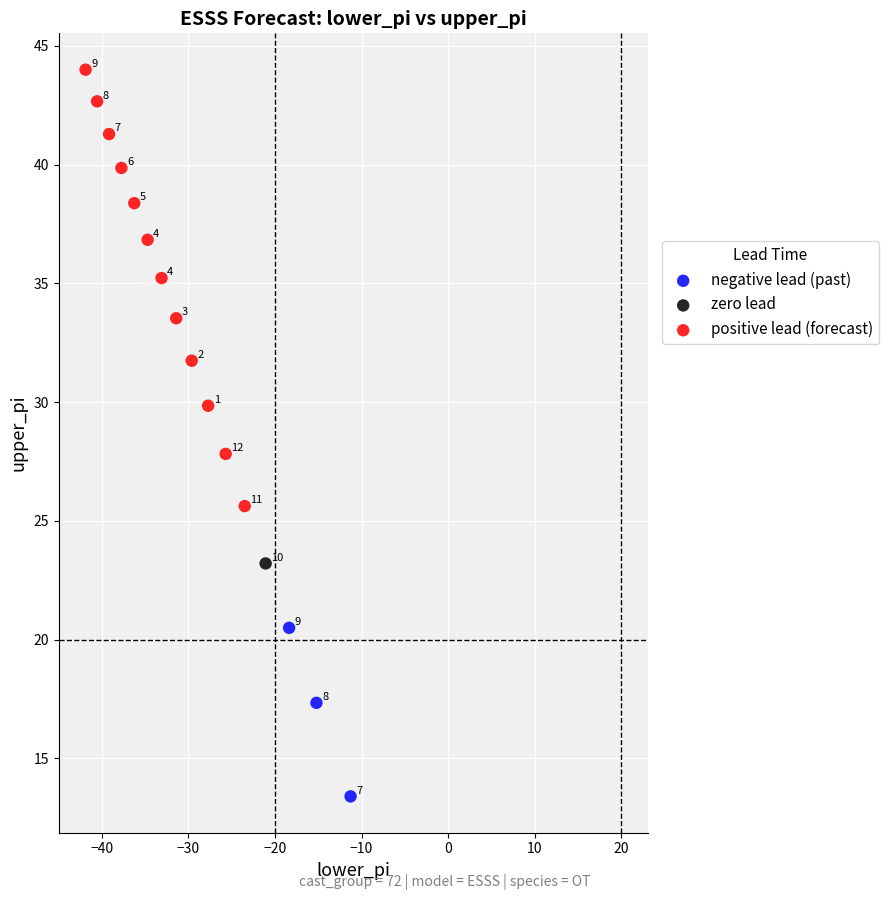

What are all the series names shown in the legend?

negative lead (past), zero lead, positive lead (forecast)